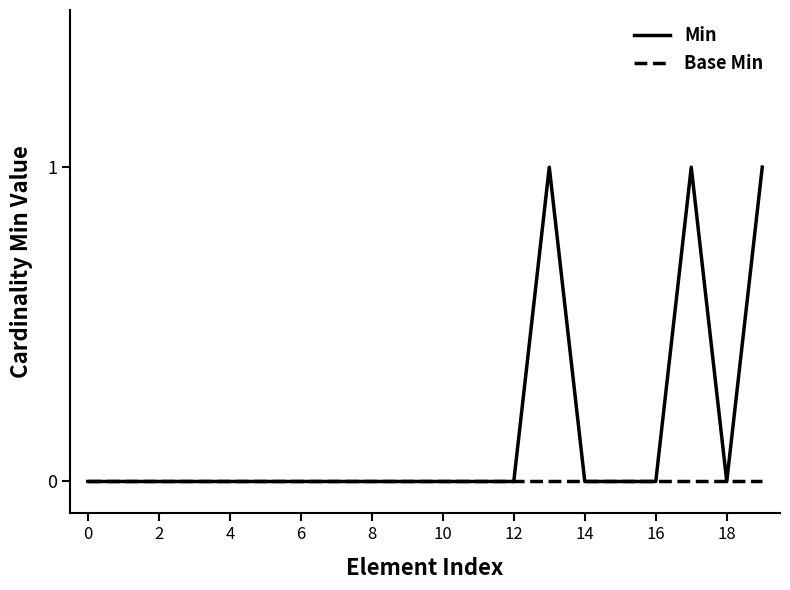

Rank the series by their maximum value, from highest to lowest.

Min, Base Min